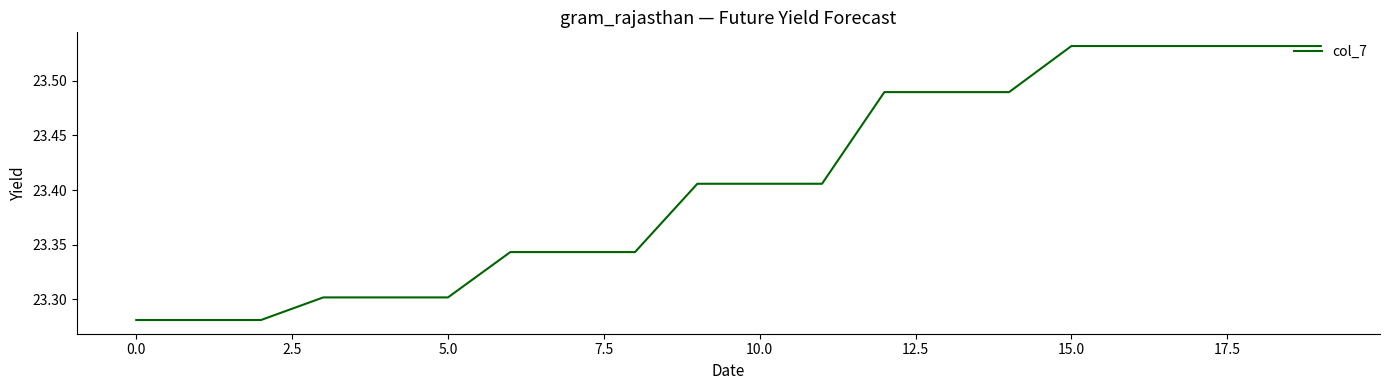

Does the chart display data point markers on the line(s)?

No